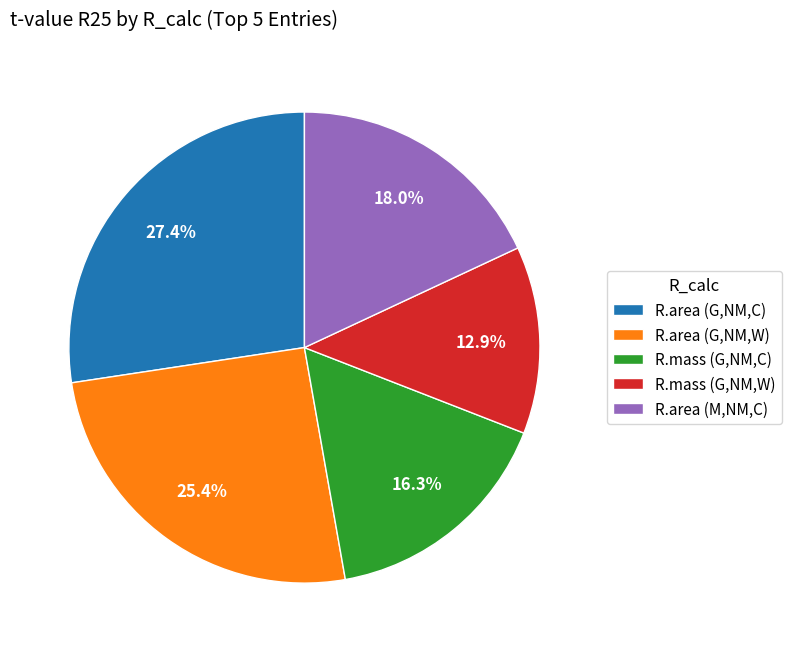

Rank the categories by value from highest to lowest.

R.area (G,NM,C), R.area (G,NM,W), R.area (M,NM,C), R.mass (G,NM,C), R.mass (G,NM,W)